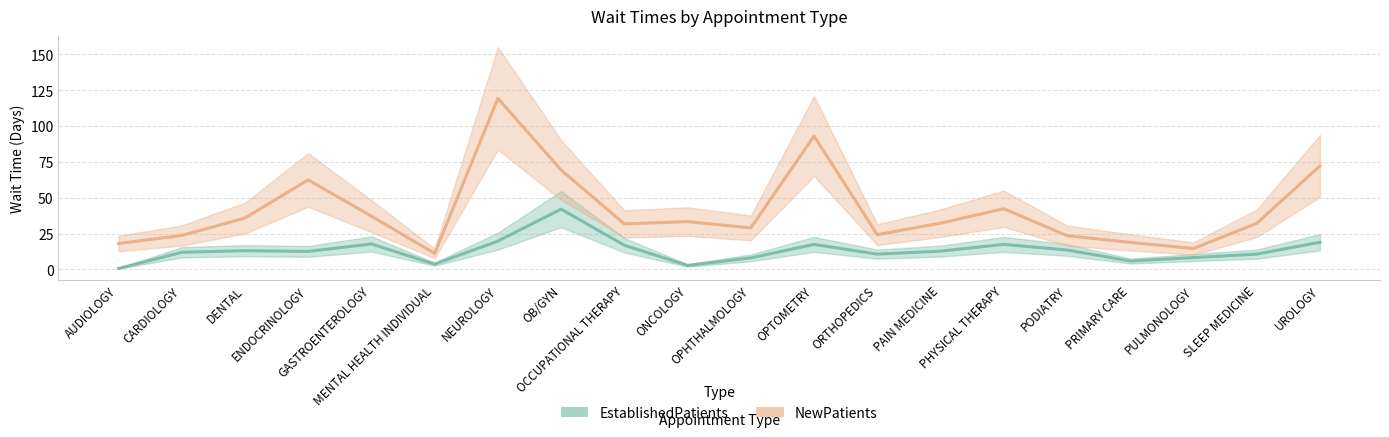

What is the sum of all NewPatients values?

823.2